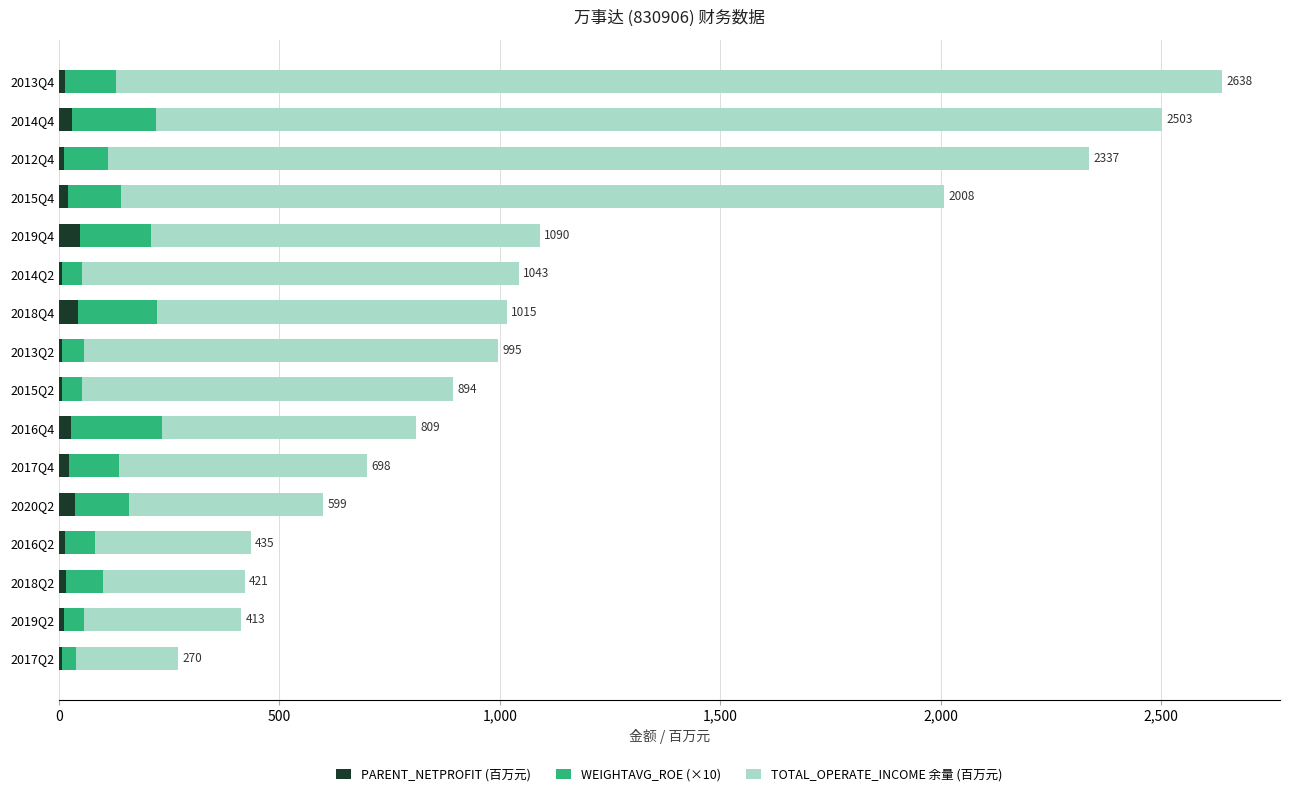

What is the sum of all PARENT_NETPROFIT (百万元) values?

317.5